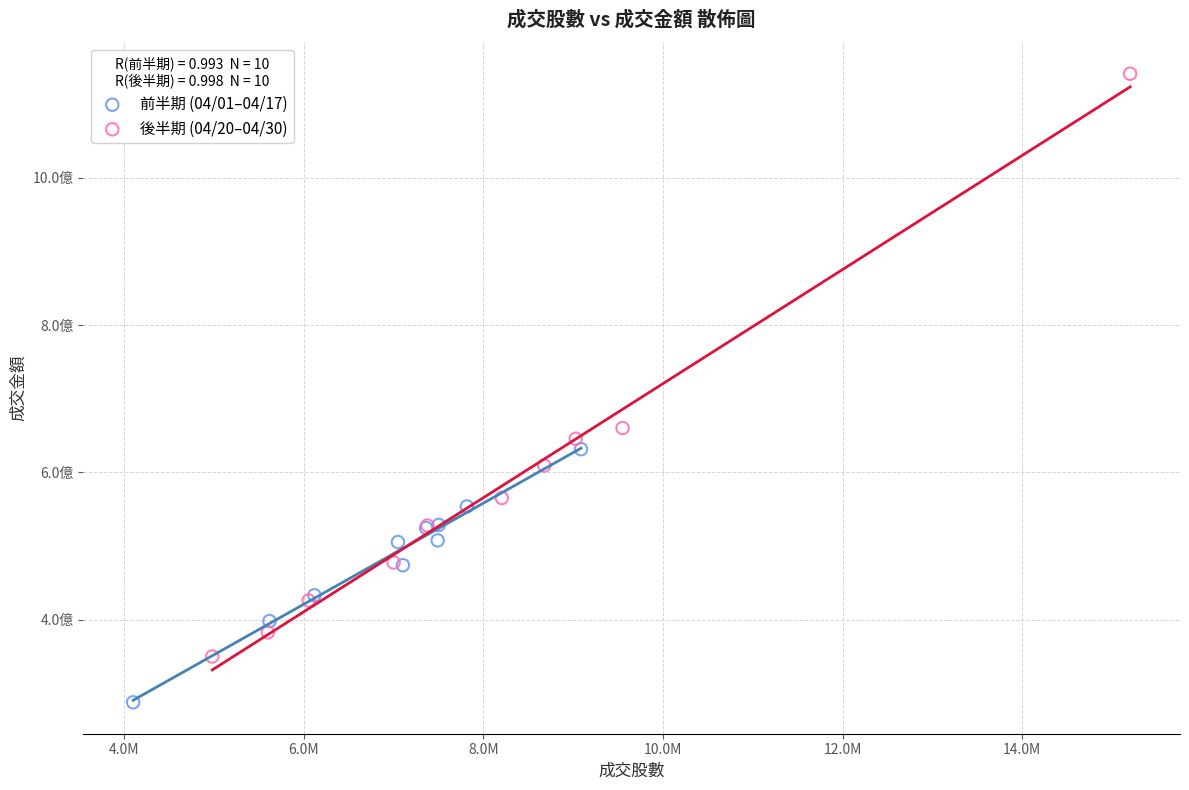

What are all the series names shown in the legend?

前半期 (04/01–04/17), 後半期 (04/20–04/30)